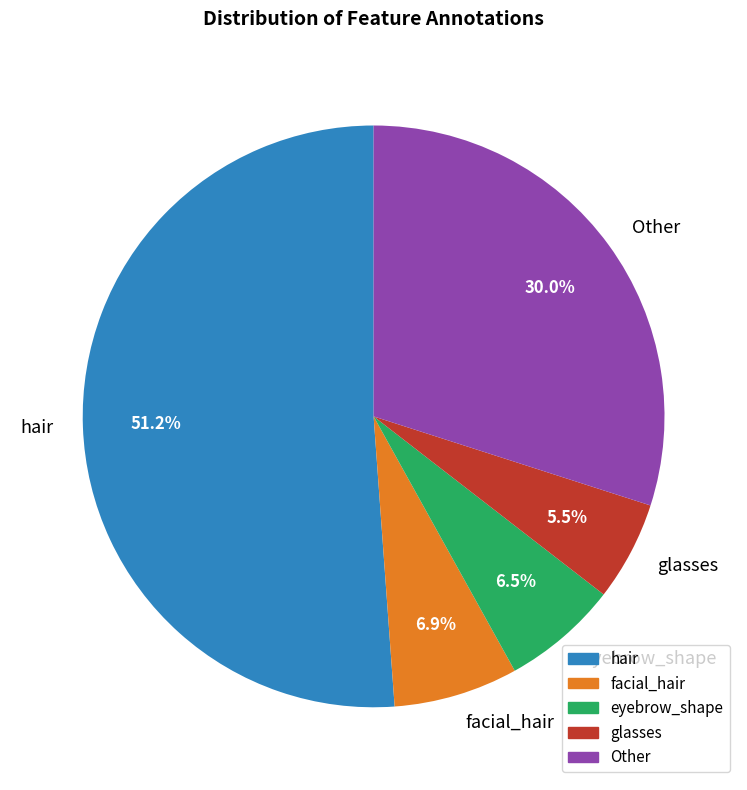

Which has a higher value, glasses or facial_hair?

facial_hair